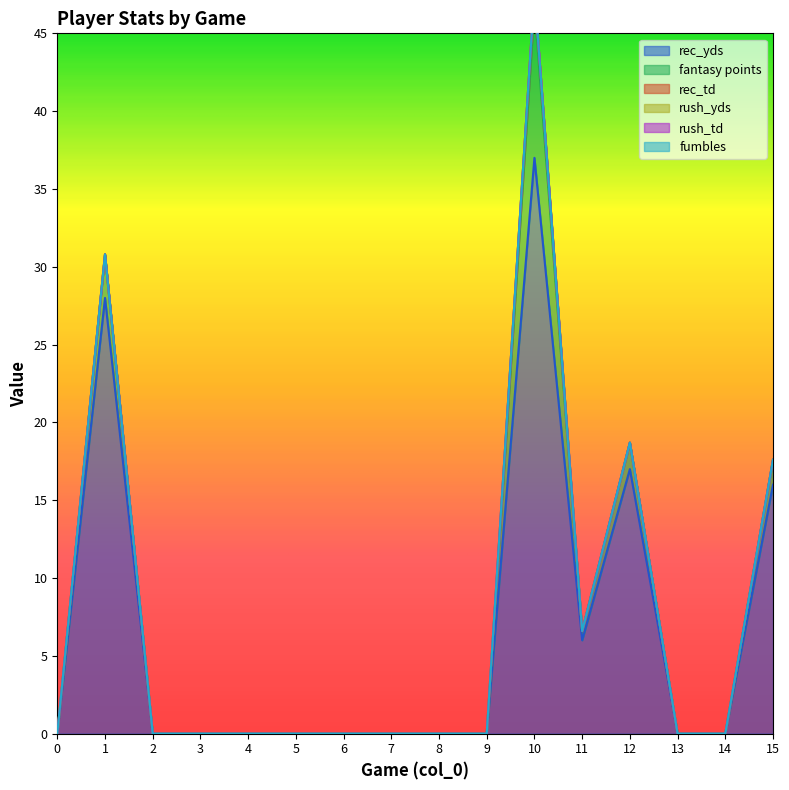

Where is the first local maximum for fantasy points?

1